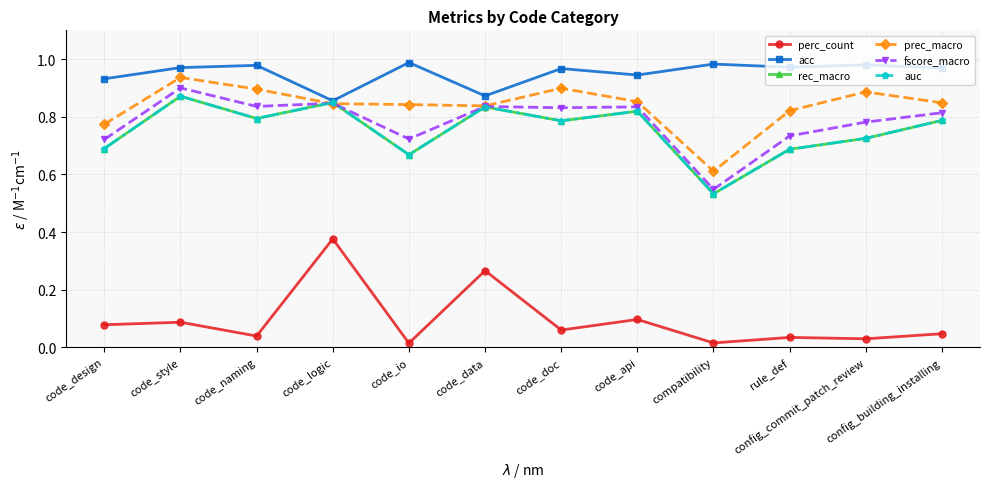

At which category does prec_macro reach its first local valley?

code_data